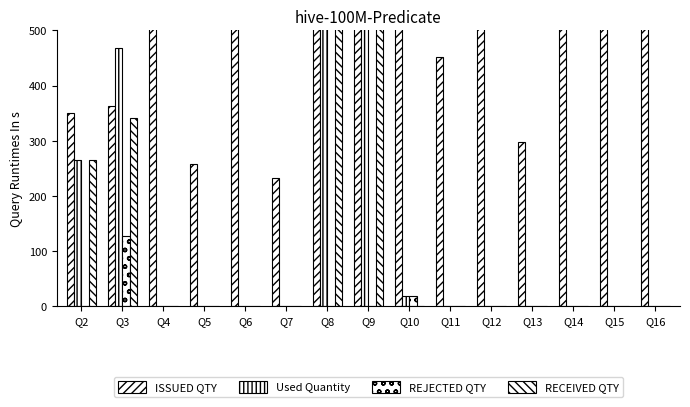

Reading left to right, what are all the values shown in this chart?

ISSUED QTY: Q2=351	Q3=362	Q4=657	Q5=257	Q6=986	Q7=232	Q8=1765	Q9=3958	Q10=949	Q11=452	Q12=1596	Q13=298	Q14=2156	Q15=3227	Q16=2603
Used Quantity: Q2=265	Q3=468	Q4=0	Q5=0	Q6=0	Q7=0	Q8=885	Q9=3106	Q10=18	Q11=0	Q12=0	Q13=0	Q14=0	Q15=0	Q16=0
REJECTED QTY: Q2=0	Q3=127	Q4=0	Q5=0	Q6=0	Q7=0	Q8=0	Q9=0	Q10=18	Q11=0	Q12=0	Q13=0	Q14=0	Q15=0	Q16=0
RECEIVED QTY: Q2=265	Q3=341	Q4=0	Q5=0	Q6=0	Q7=0	Q8=885	Q9=3106	Q10=0	Q11=0	Q12=0	Q13=0	Q14=0	Q15=0	Q16=0